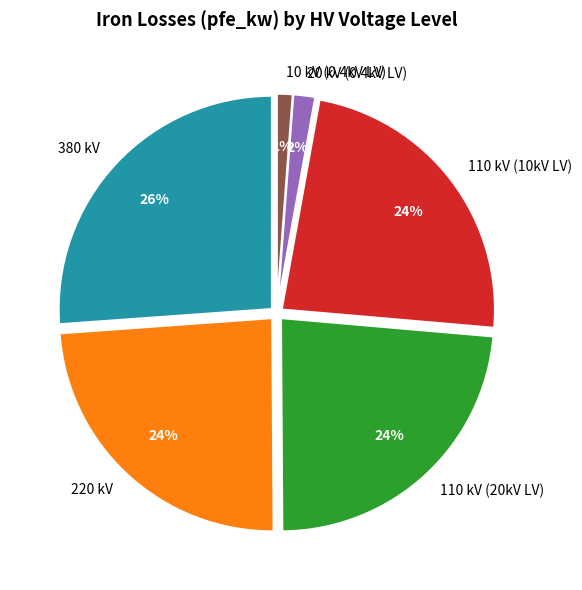

To the nearest percent, what is the average slice percentage?

17%